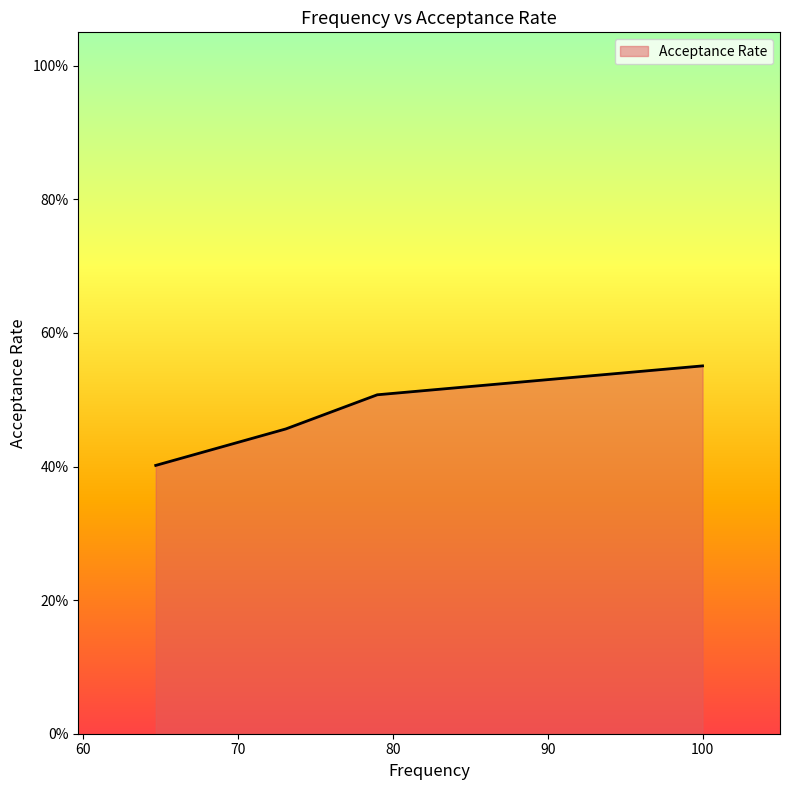

Is this an area chart (filled region under the line)?

Yes